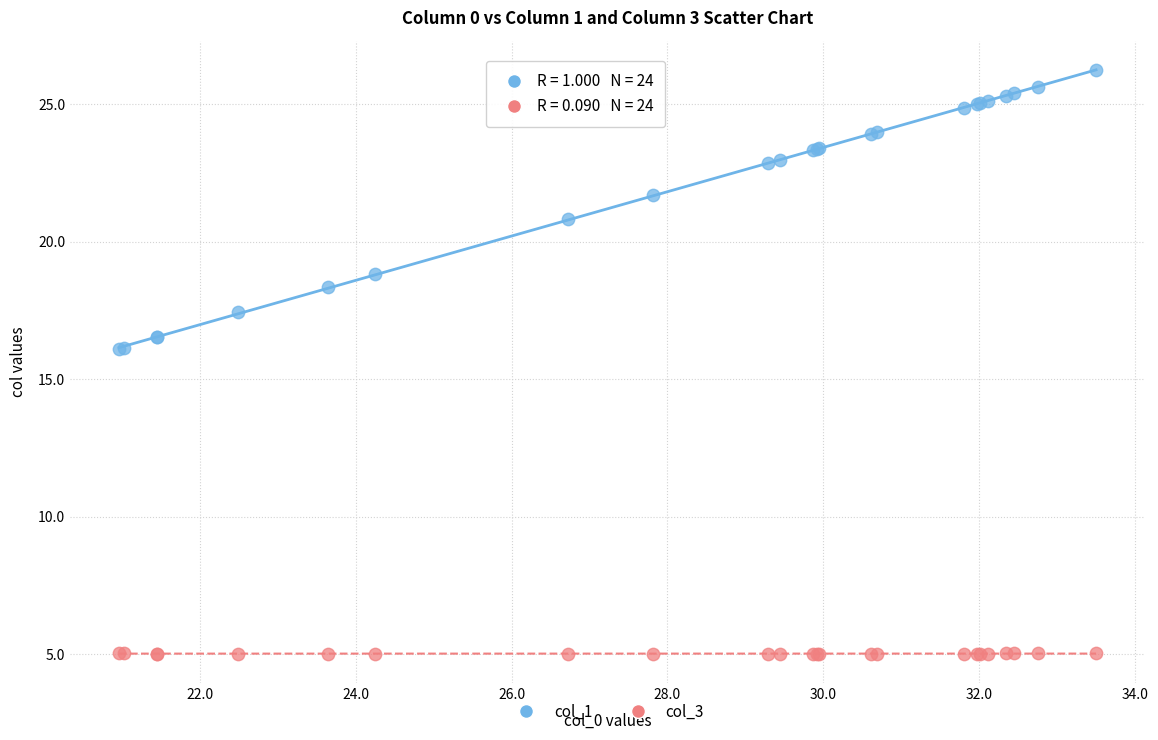

Which series contains the lowest Y value?

col_3